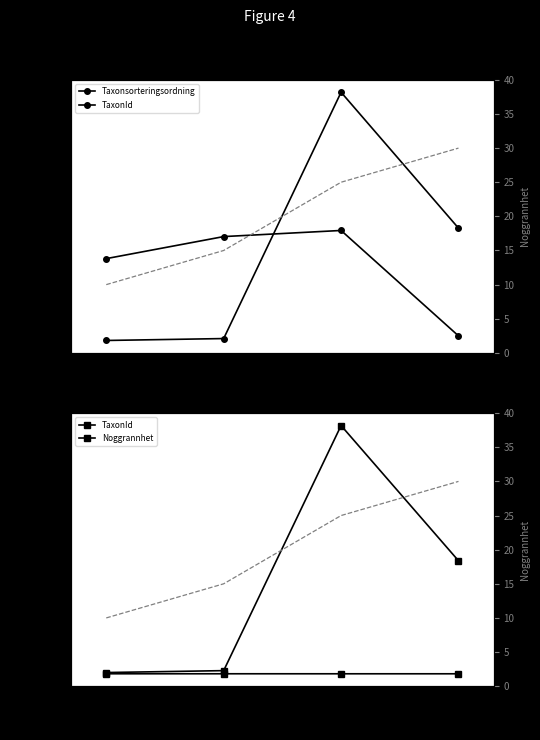

Which series changed the most between 2023-06-26
Gammelekslav and 2023-06-26
Västlig hakmossa?

Taxonsorteringsordning